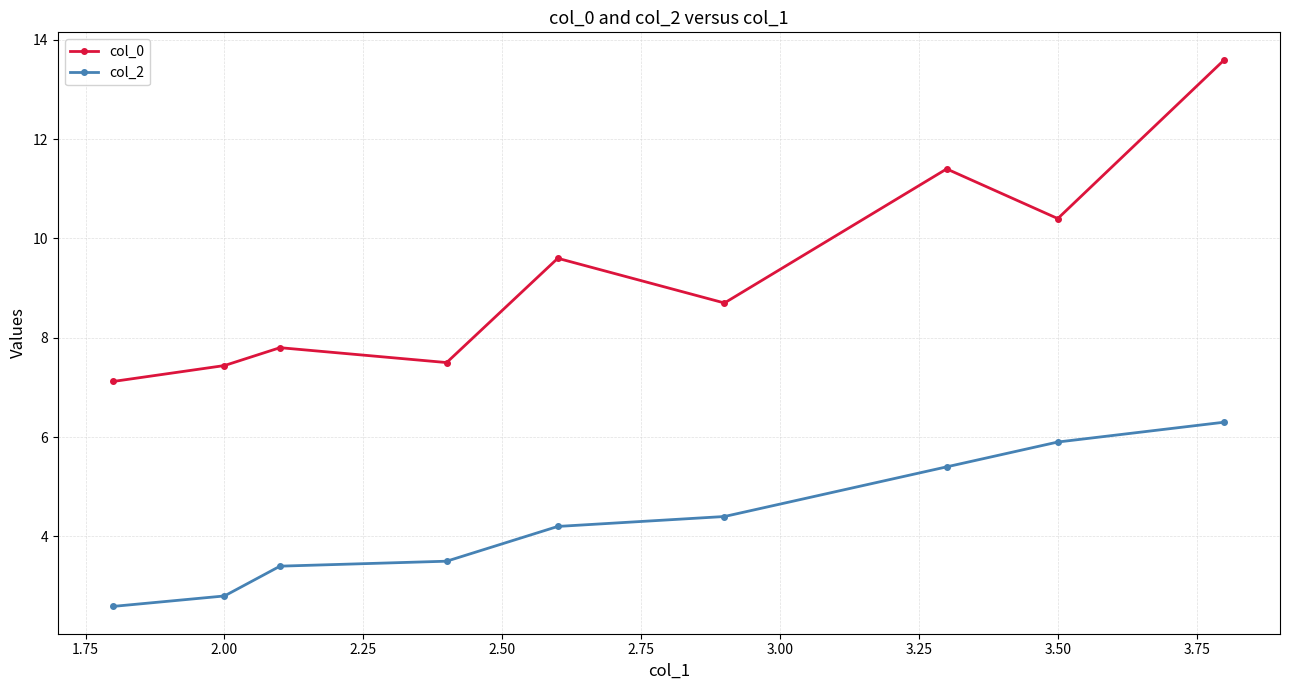

What is the value of the col_2 point at the 4th from the left?

3.5